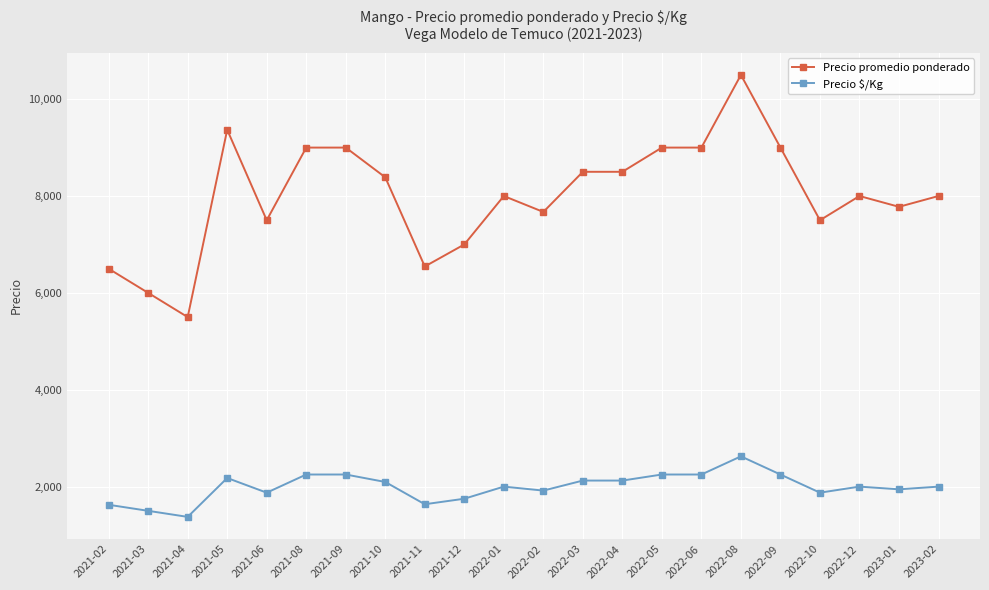

What is the spread (max minus min) of values at 2023-02?

6000